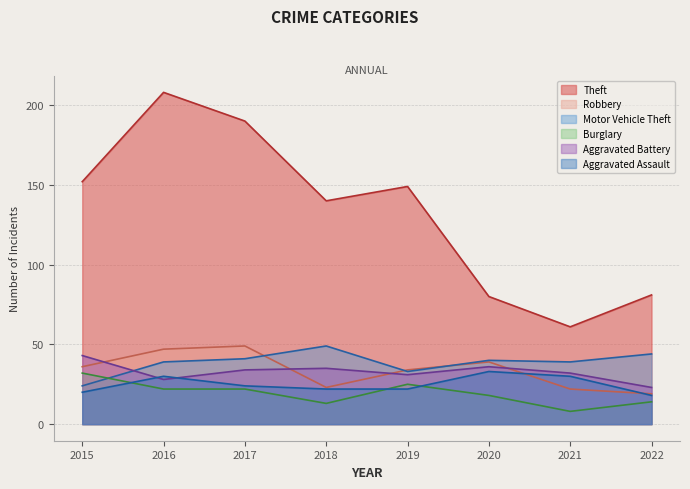

What is the average value of the Burglary series?

19